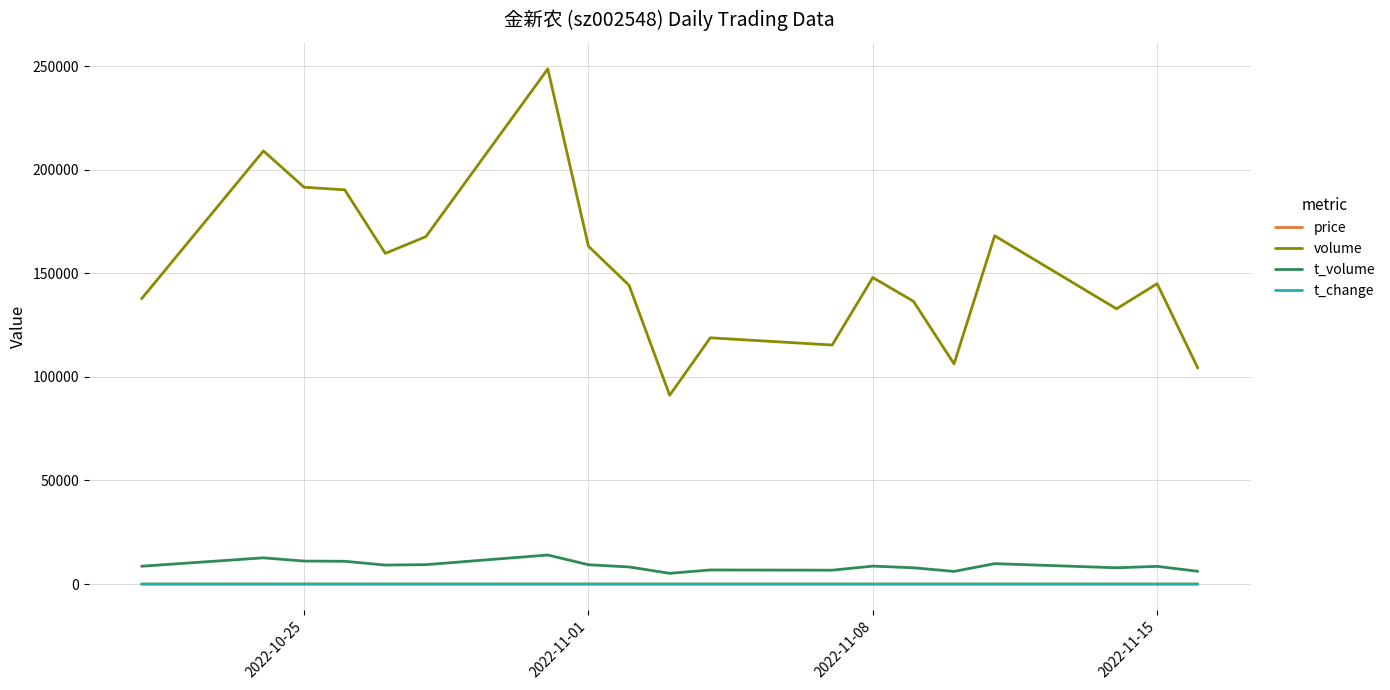

What is the difference between the second highest and minimum values in the volume series?

117939.0